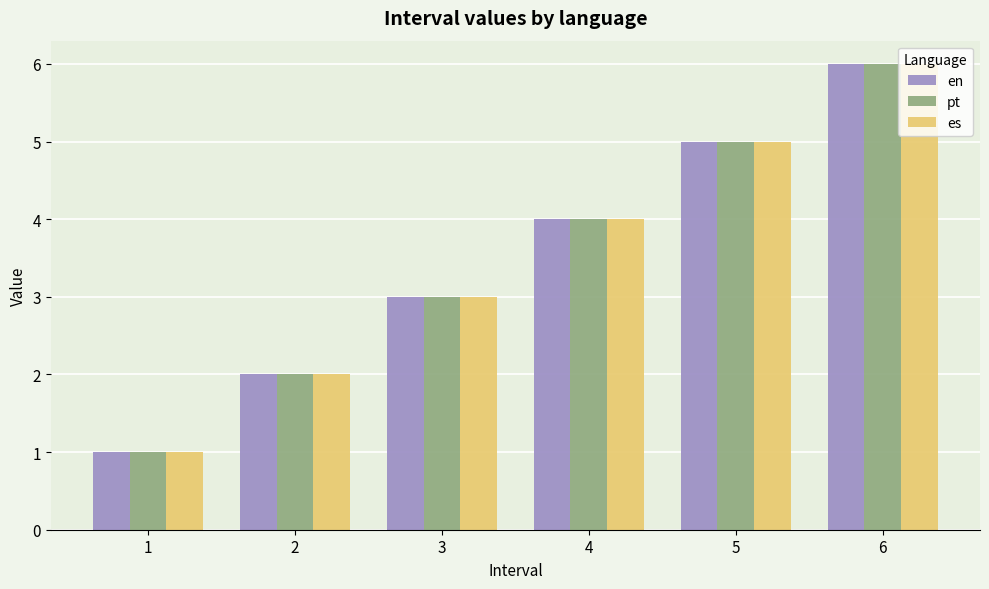

What is the value of the es bar at the 2nd from the left?

2